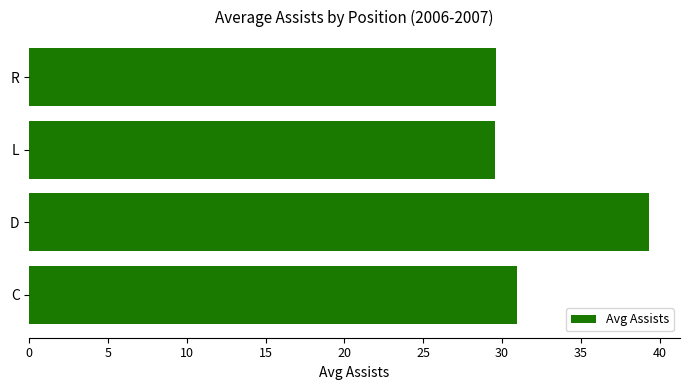

At which category does the chart reach its peak across all series?

D